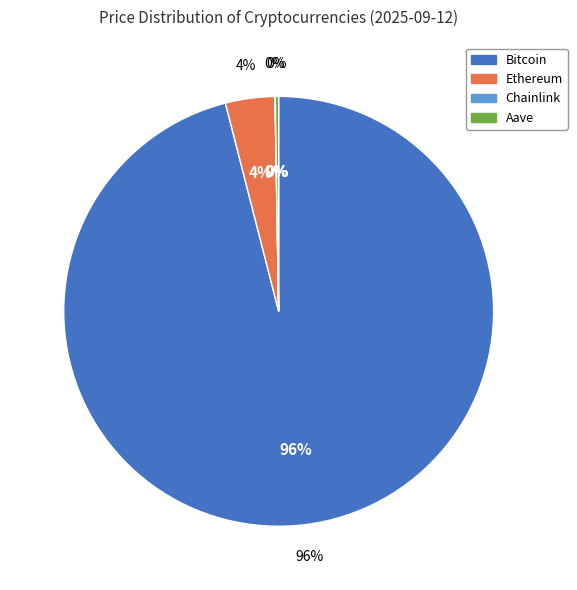

Count the number of slices in the pie.

4